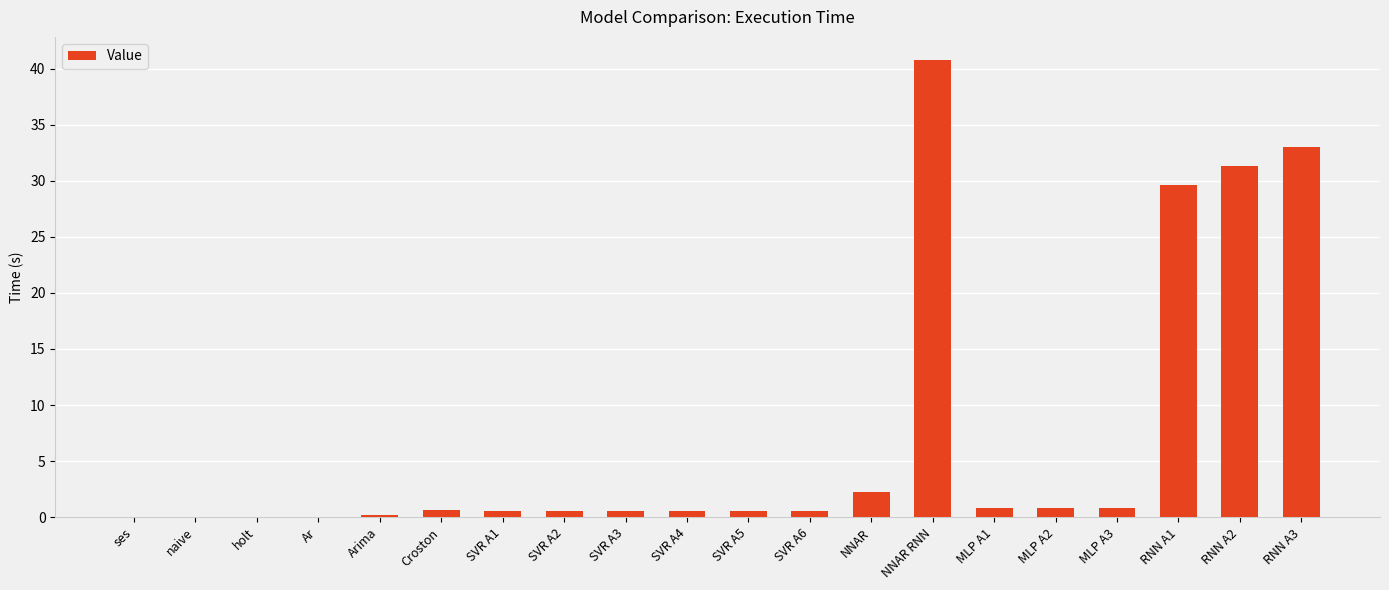

What is the difference between the values at SVR A3 and RNN A2?

30.8